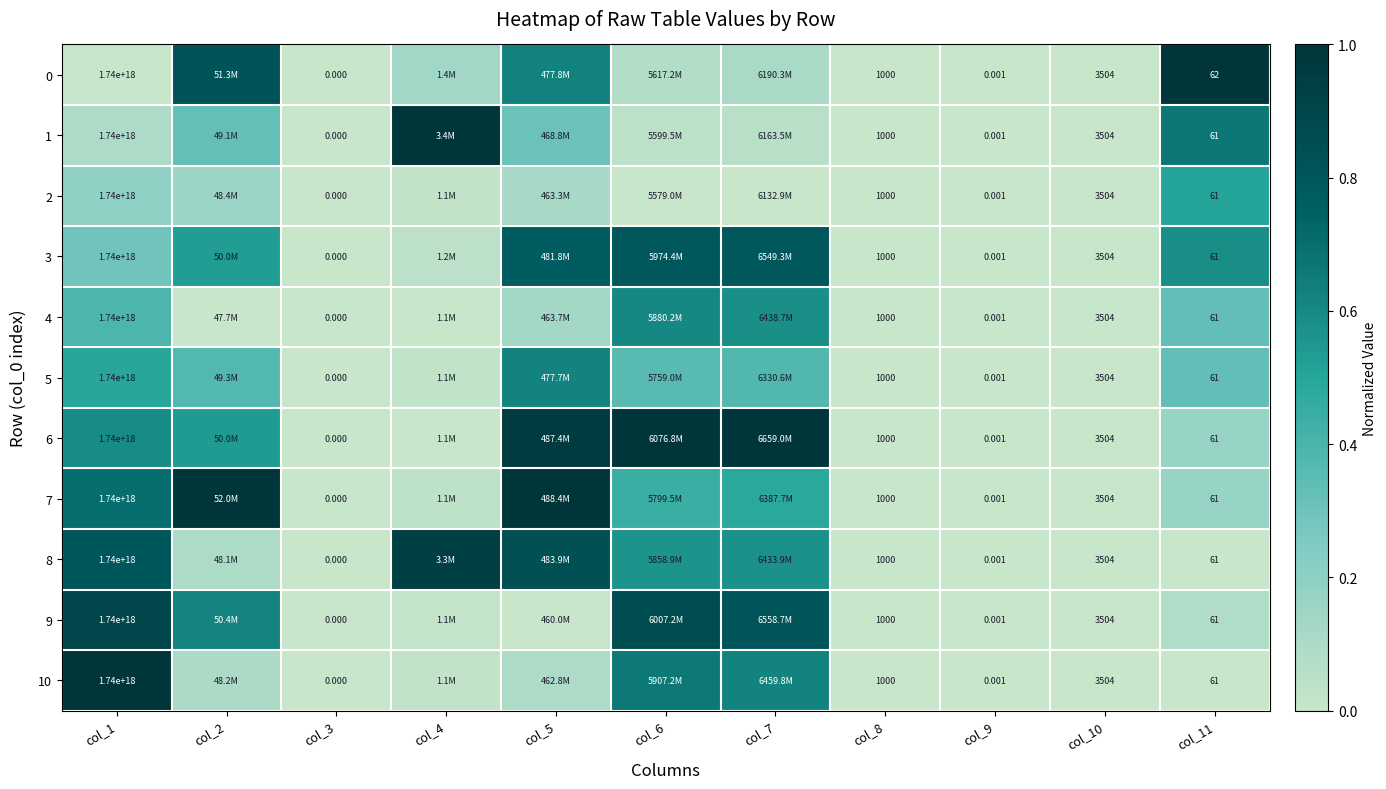

How many distinct data groups are displayed?

11